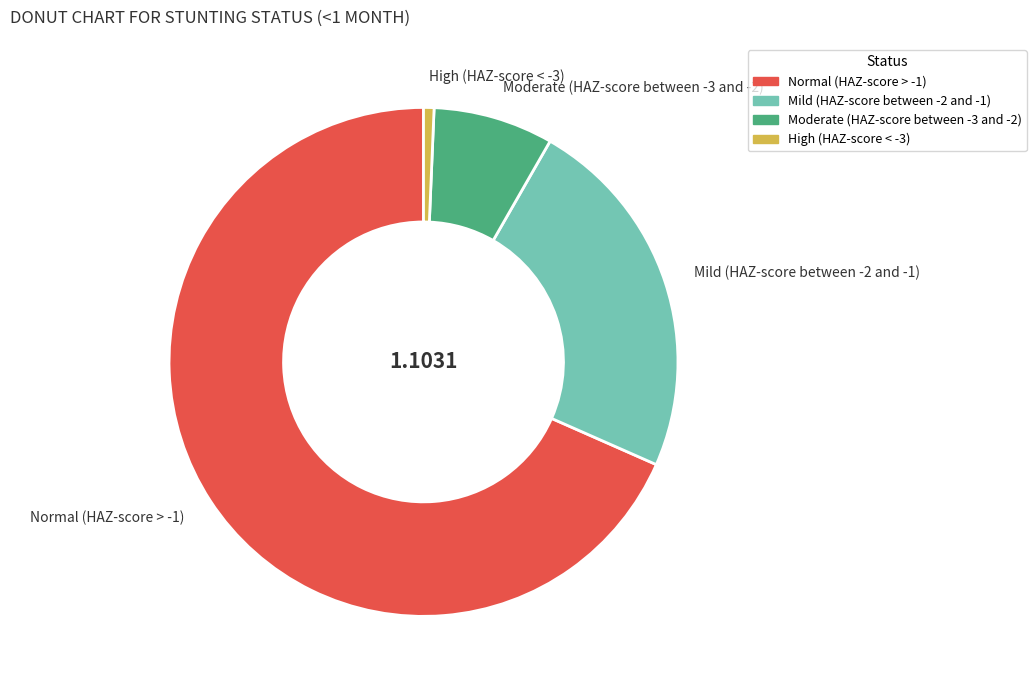

Is it true that Normal (HAZ-score > -1) is 68% of the pie?

True